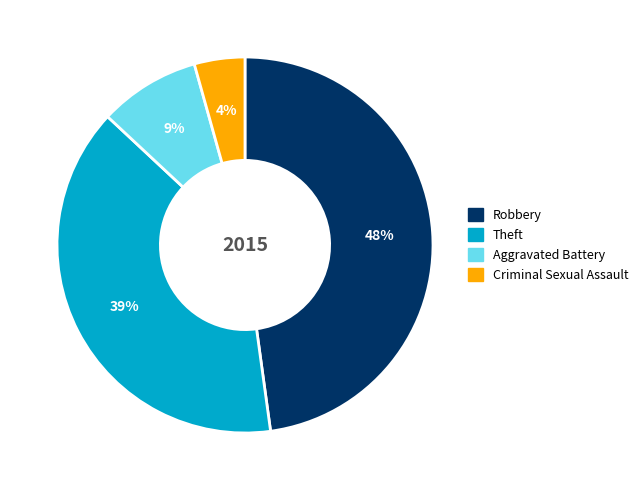

Is the sum of Theft and Aggravated Battery greater than half?

No